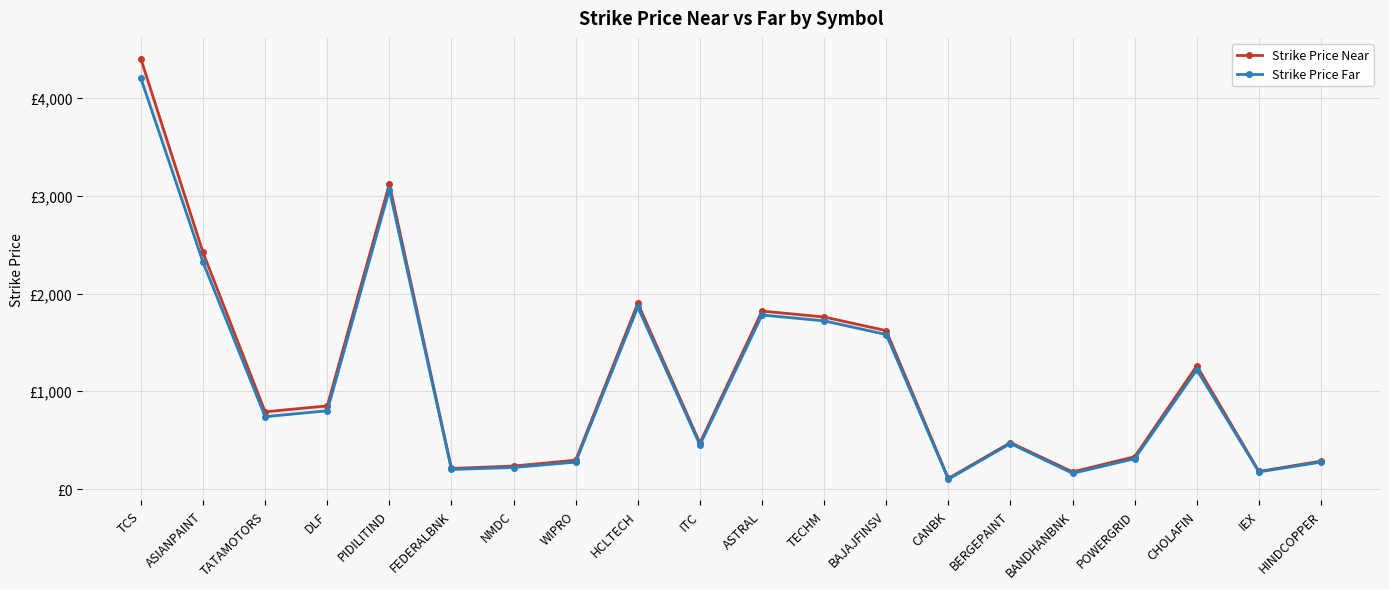

True or false: Strike Price Near has more than 0 points higher than both neighbors.

True